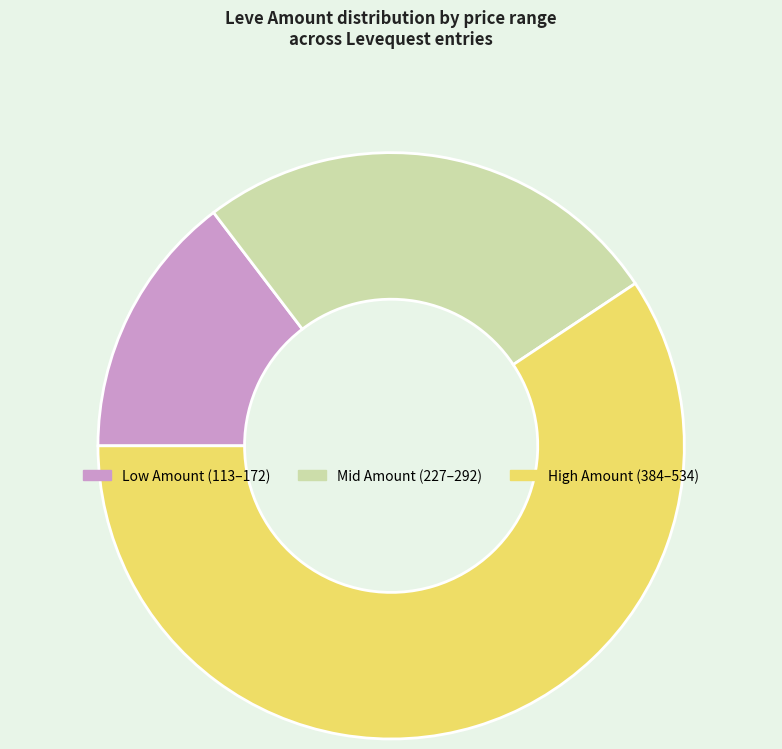

How many segments does this pie chart have?

3